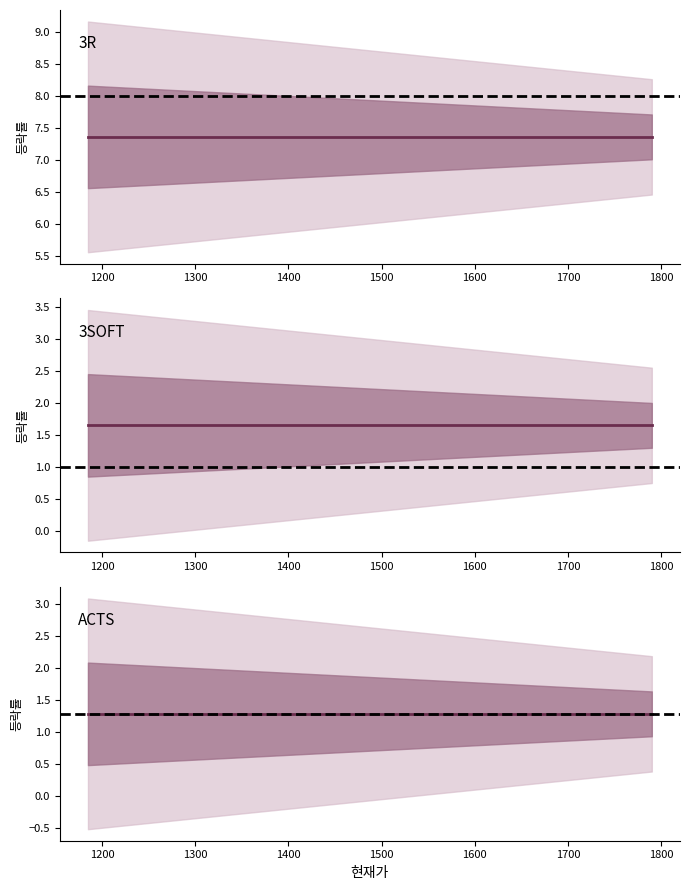

Rank the series by their maximum value, from lowest to highest.

ACTS, 3SOFT, 3R